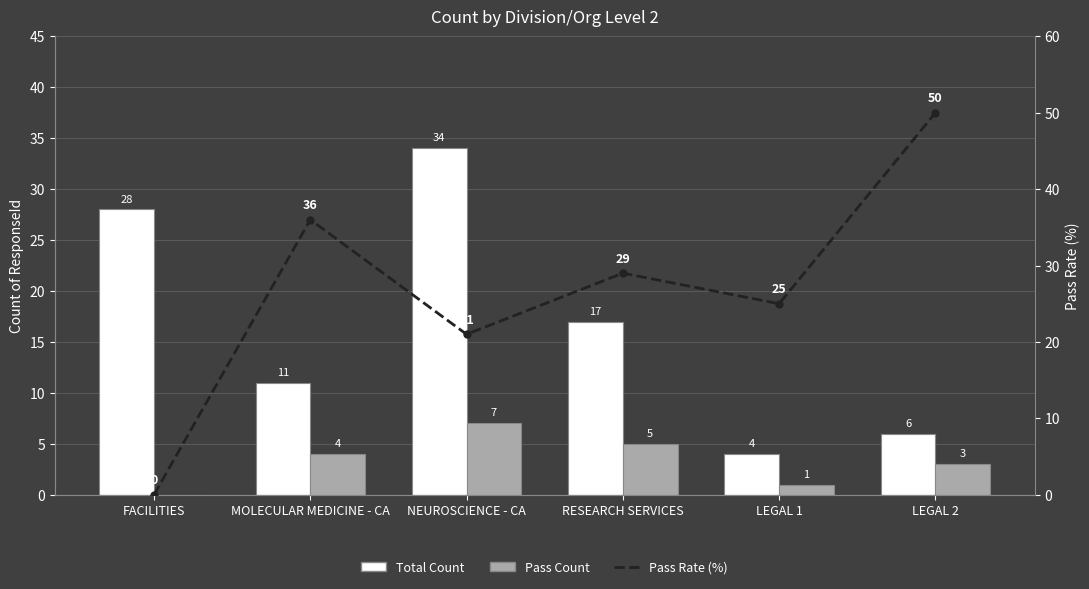

Where is Pass Rate (%) nearest to the value 25?

LEGAL 1